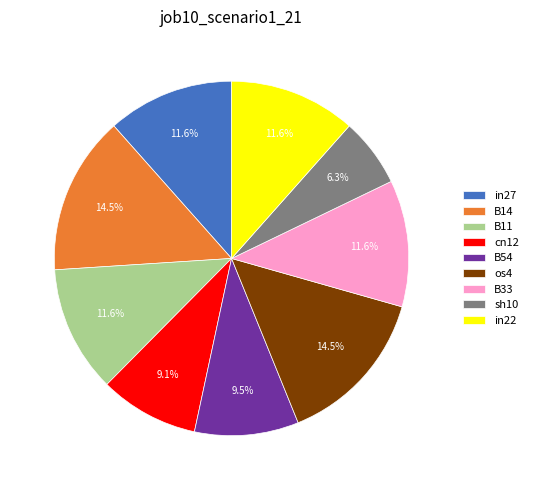

The B11 slice represents 12% of the pie. True or false?

True